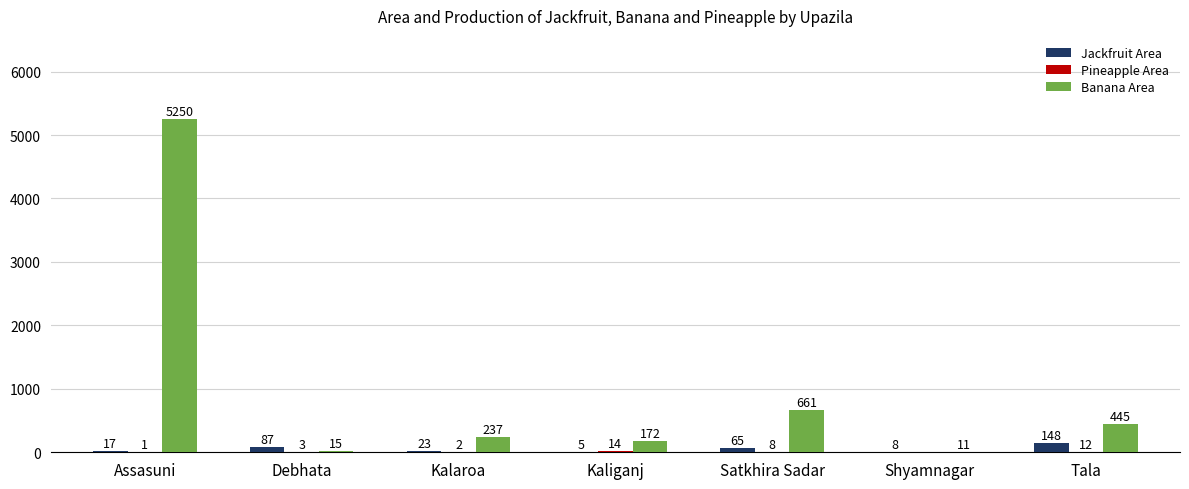

What is the greatest value displayed?

5250